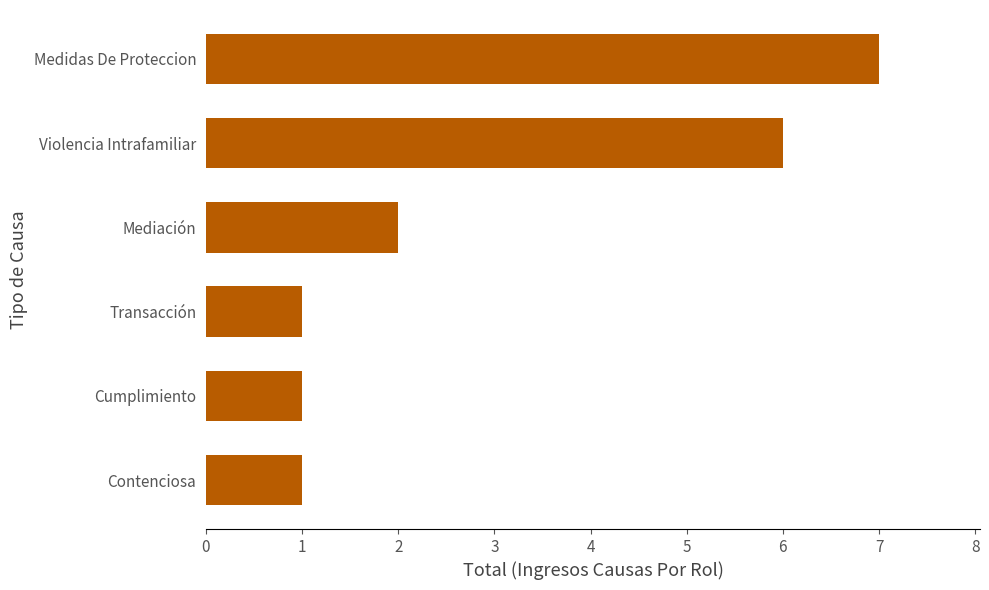

True or false: the data shows 1 at Transacción.

True